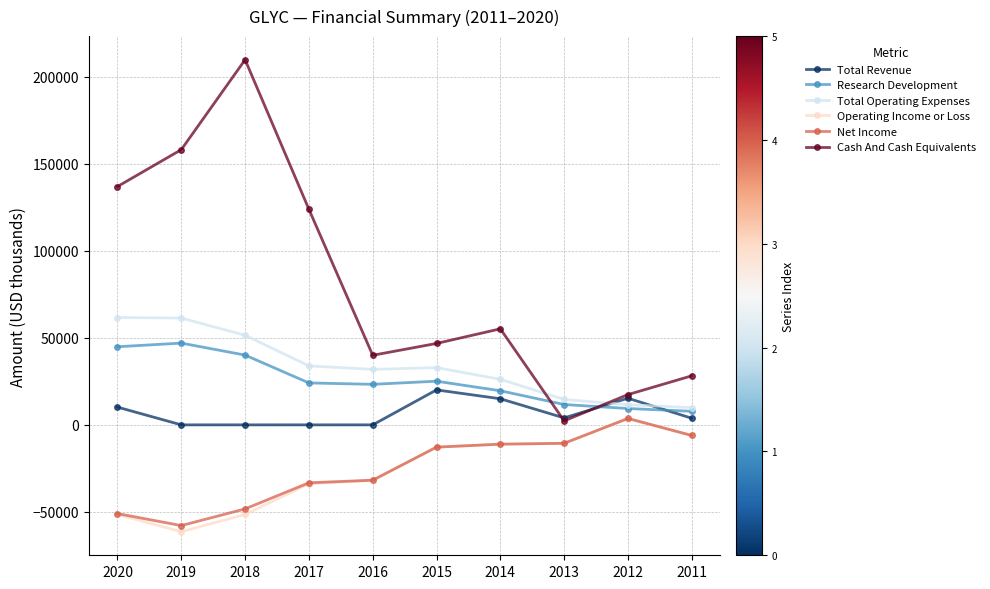

What is the sum of the Cash And Cash Equivalents values at 2019 and 2015?

205000